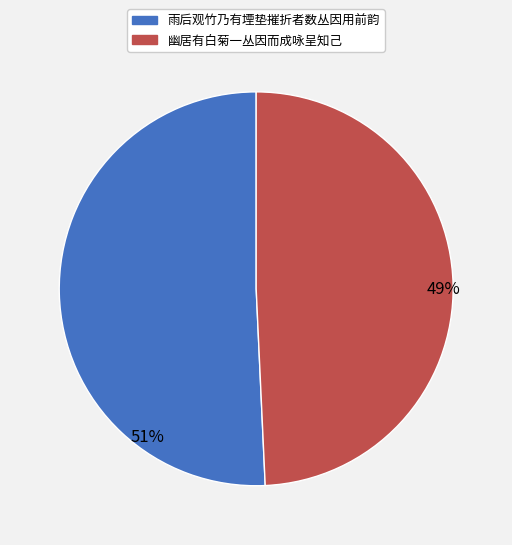

Count the number of slices in the pie.

2